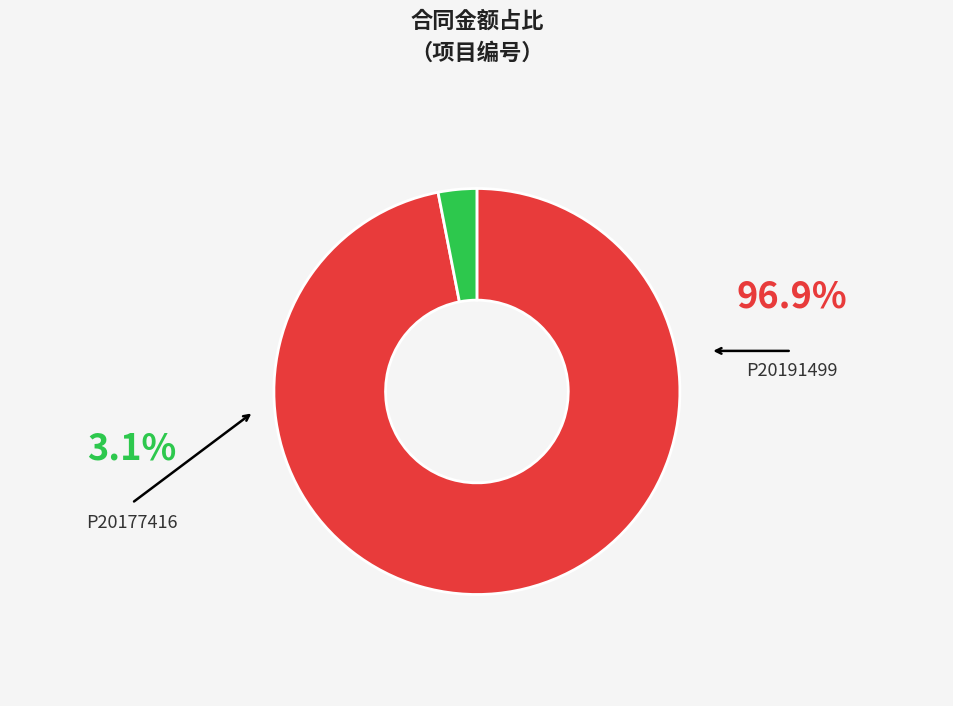

How many segments does this pie chart have?

2